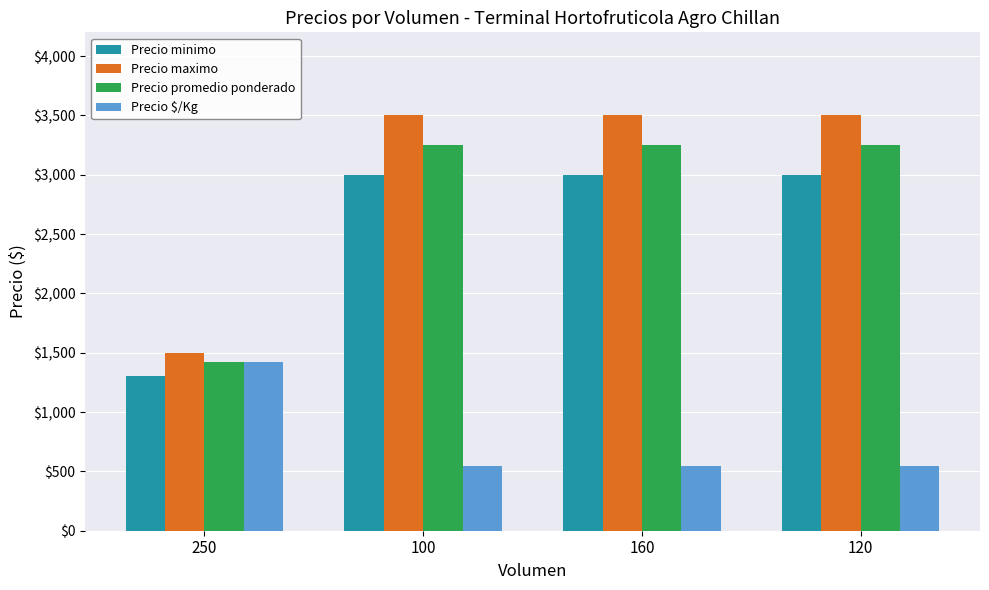

What is the total value across all series at 250?

5640